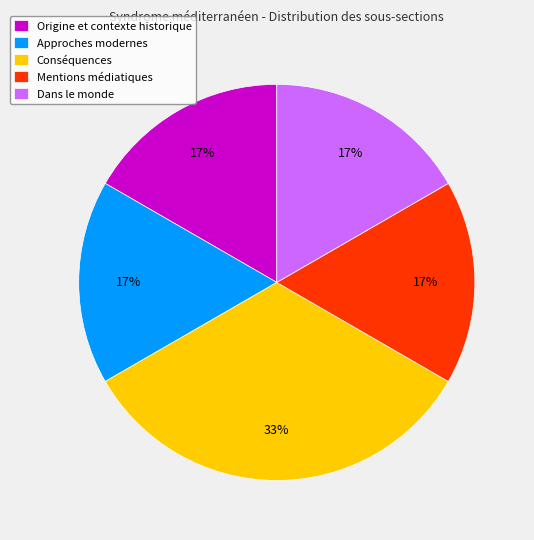

To the nearest percent, what percentage of the pie is Origine et contexte historique?

17%